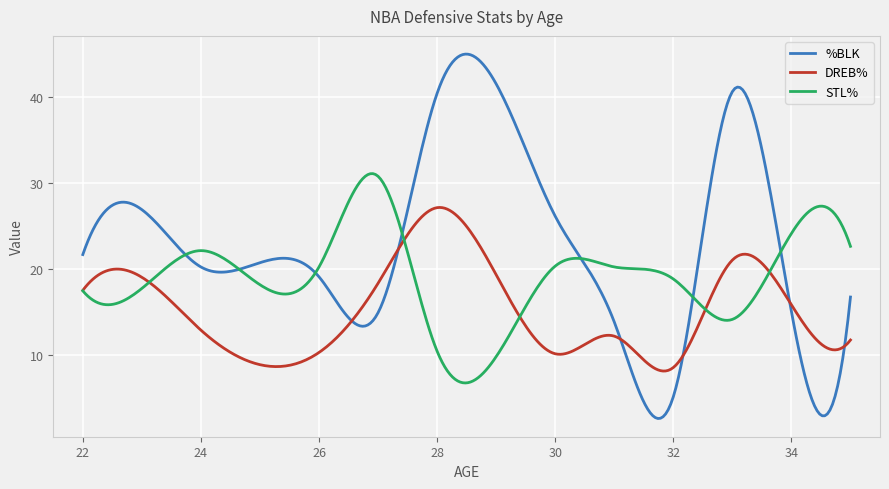

True or false: DREB% and %BLK intersect in this chart.

True